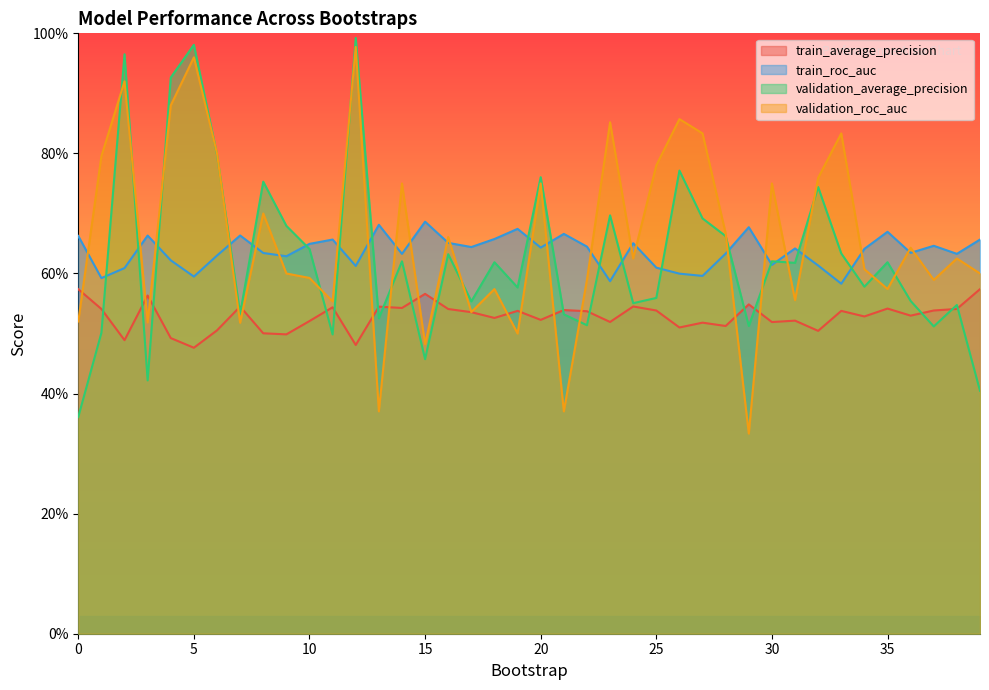

Which has a higher value, 20 or 6?

20